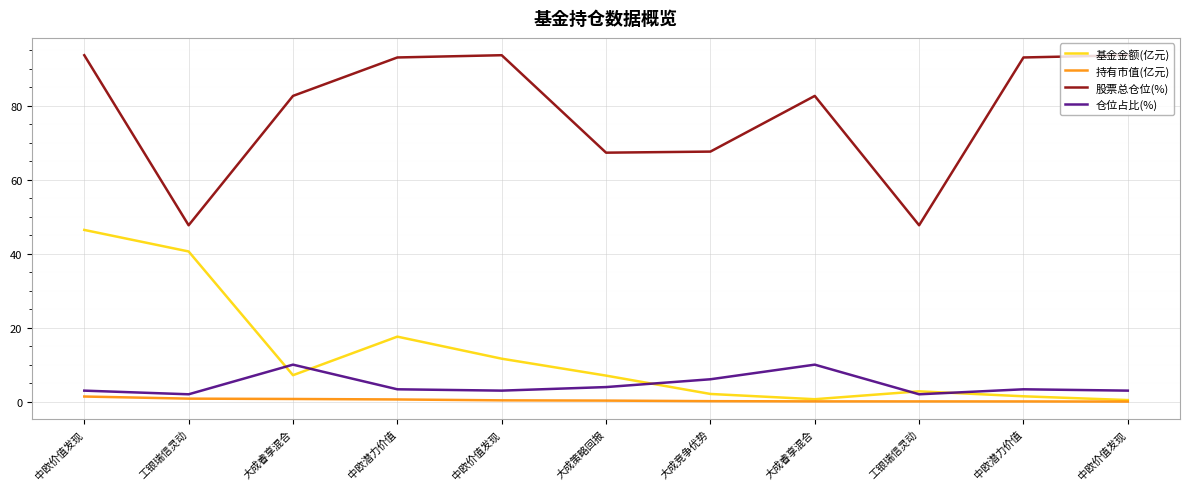

Does the chart display data point markers on the line(s)?

No